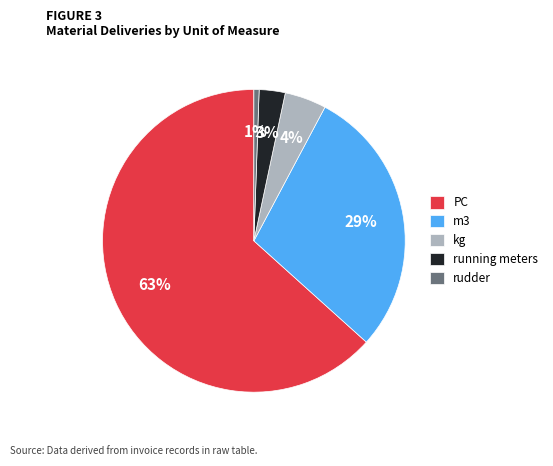

Is the sum of PC and kg greater than half?

Yes